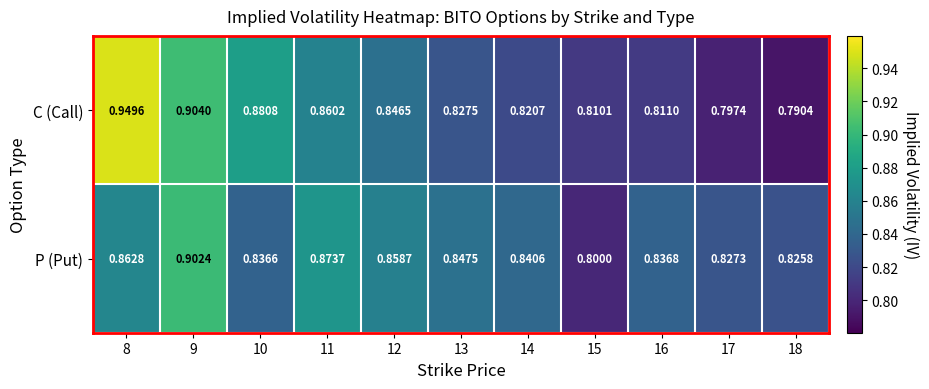

Is the value of P (Put) at 12 greater than the value of C (Call) at 15?

Yes